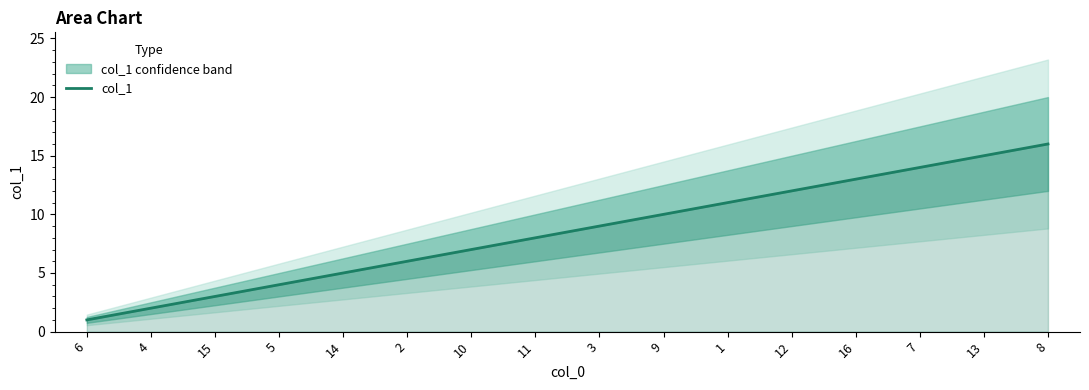

List the labels in order of value, largest first.

8, 13, 7, 16, 12, 1, 9, 3, 11, 10, 2, 14, 5, 15, 4, 6